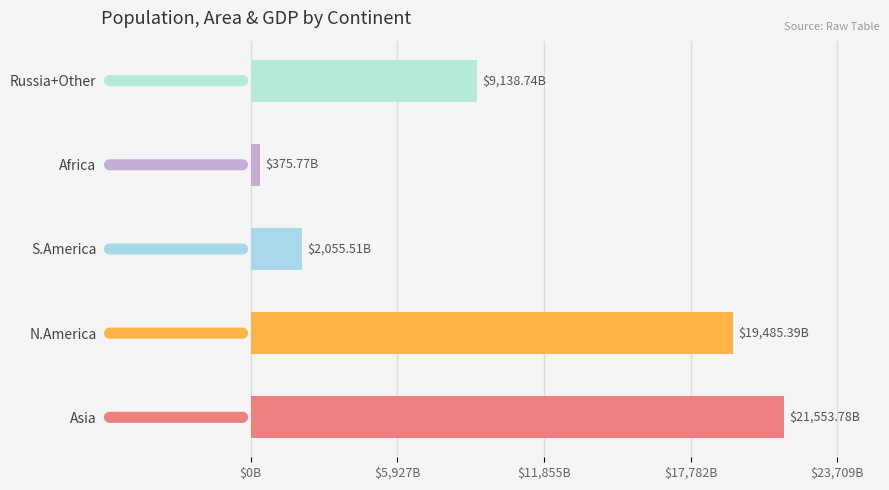

Where is the data nearest to the value 10964?

Russia+Other